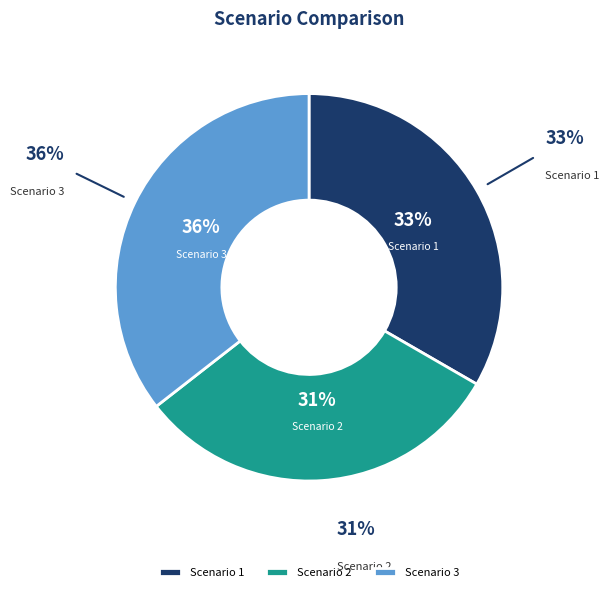

Which category has the biggest portion of the pie?

Scenario 3